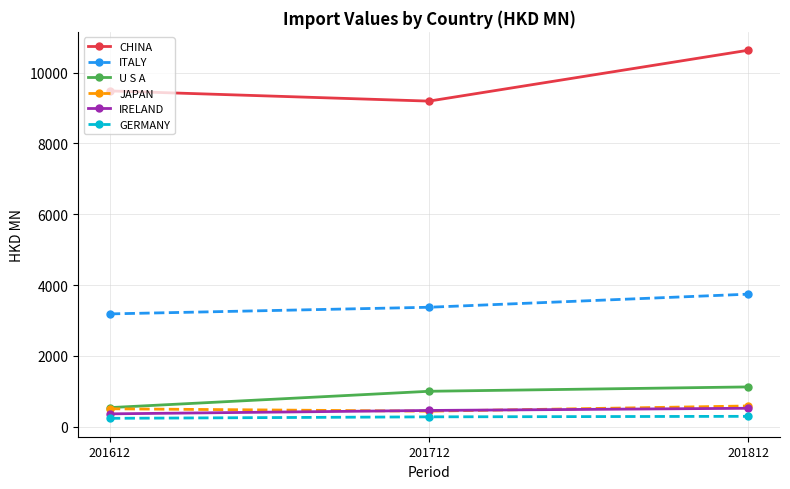

What is the value of the JAPAN point at the 2nd from the left?

442.6